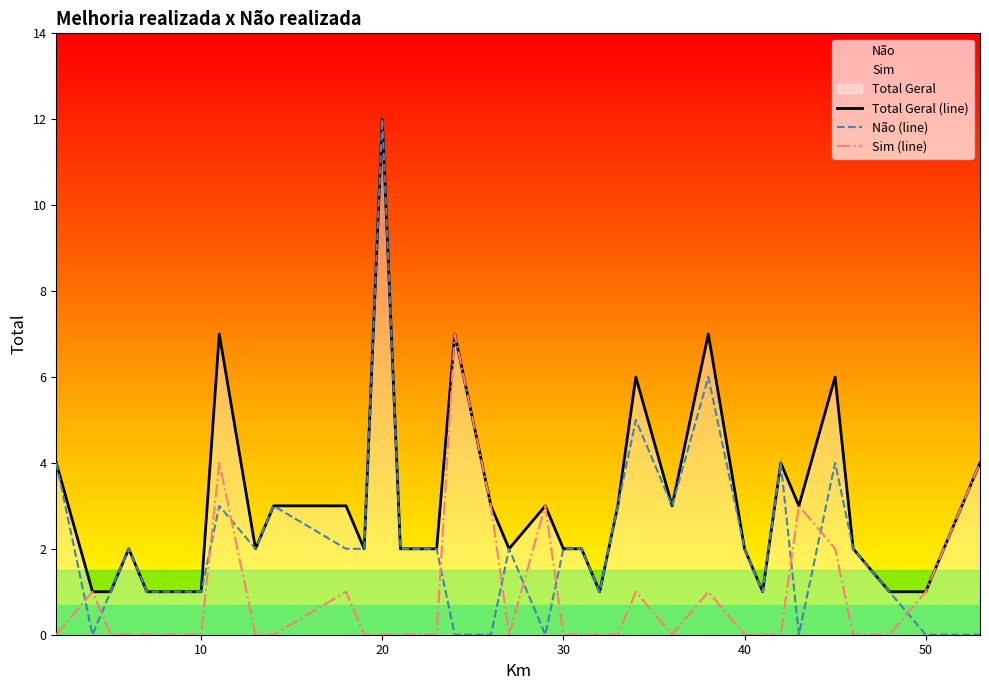

Reading left to right, what are all the values shown in this chart?

Total Geral (line): 4	1	1	2	1	1	1	7	2	3	3	2	12	2	2	7	3	2	3	2	2	1	3	6	3	7	2	1	4	3	6	2	1	1	4
Não (line): 4	0	1	2	1	1	1	3	2	3	2	2	12	2	2	0	0	2	0	2	2	1	3	5	3	6	2	1	4	0	4	2	1	0	0
Sim (line): 0	1	0	0	0	0	0	4	0	0	1	0	0	0	0	7	3	0	3	0	0	0	0	1	0	1	0	0	0	3	2	0	0	1	4